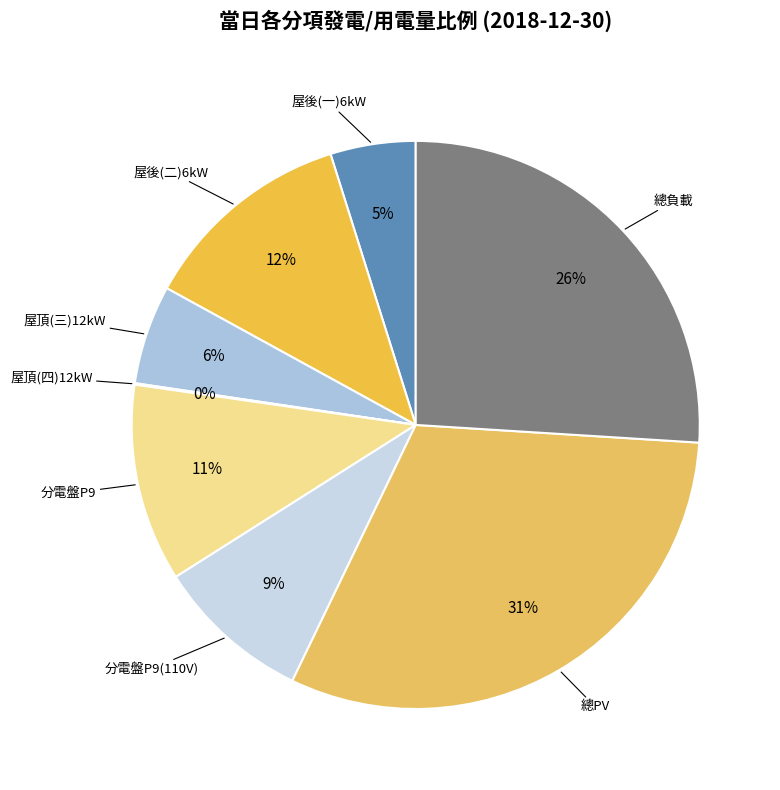

Does any single category account for the majority?

No